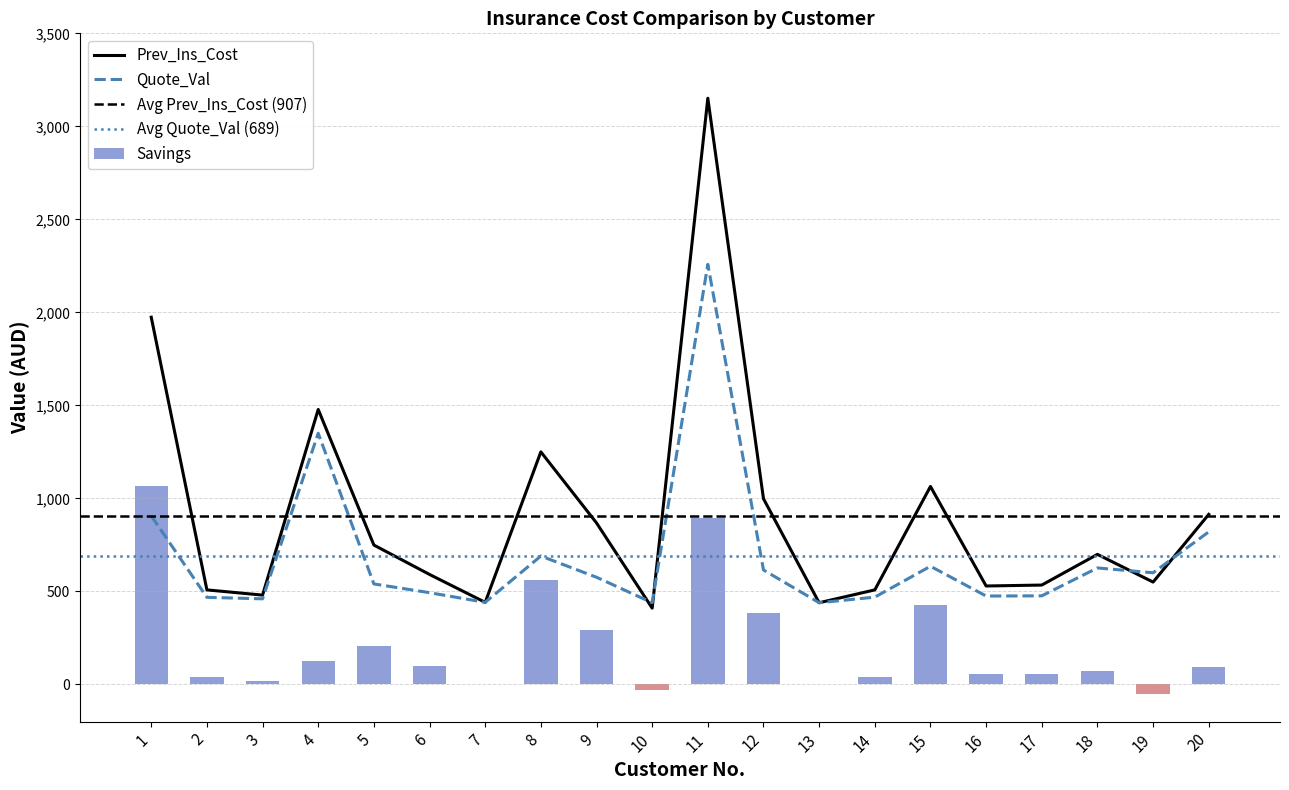

How many data points in Prev_Ins_Cost are less than 699?

10